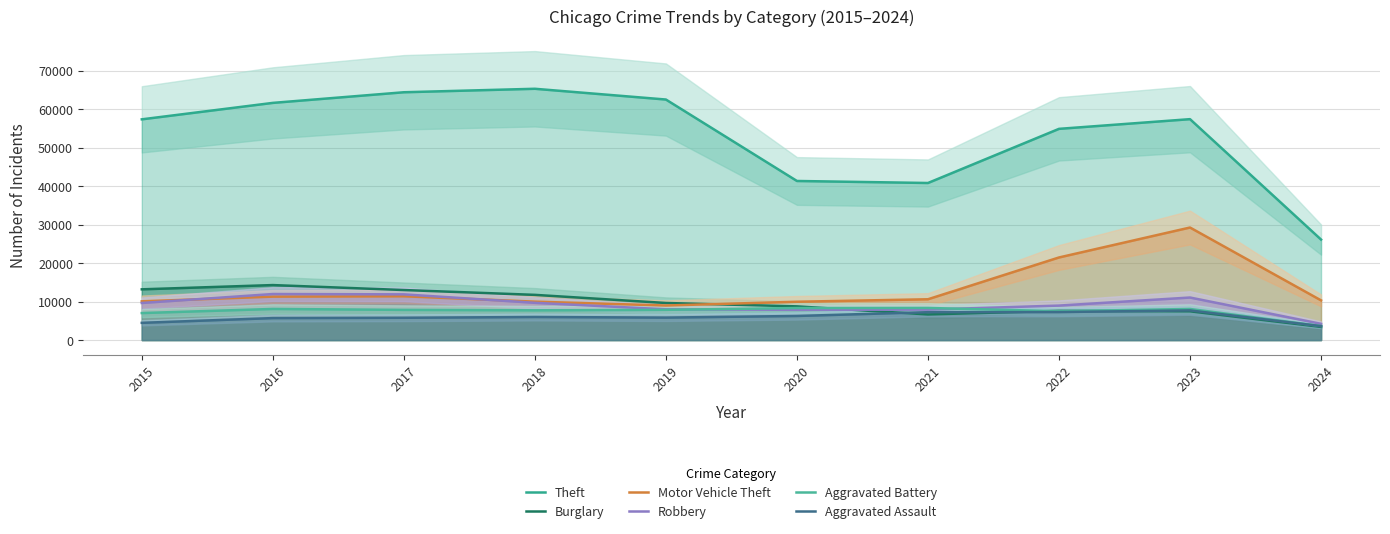

What is the sum of all Motor Vehicle Theft values?

133275